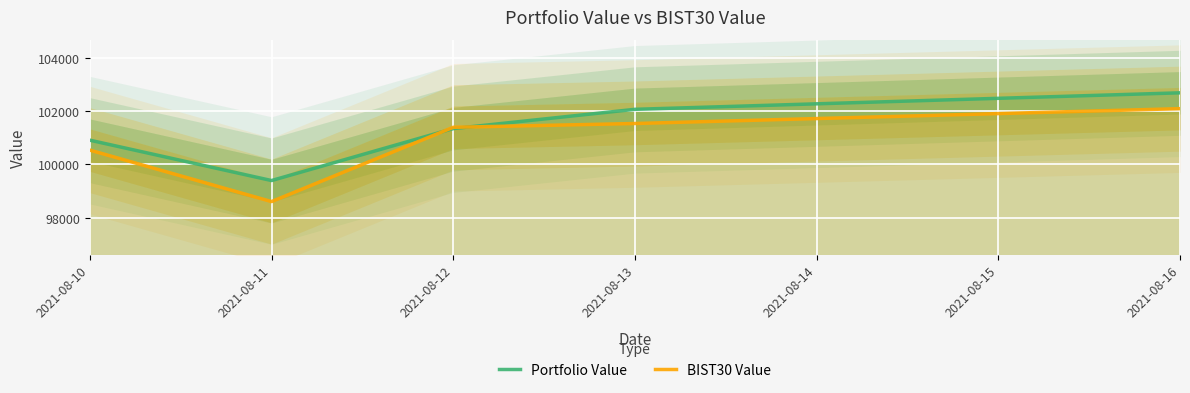

At how many categories does at least one series exceed 102056?

2